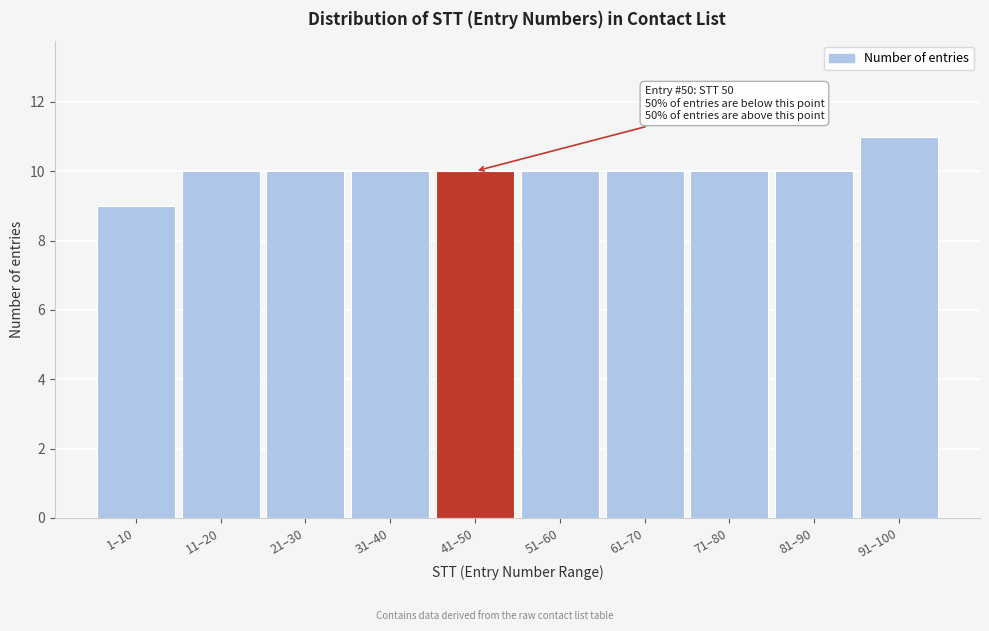

Reading left to right, list all the values displayed in this chart.

9	10	10	10	10	10	10	10	10	11